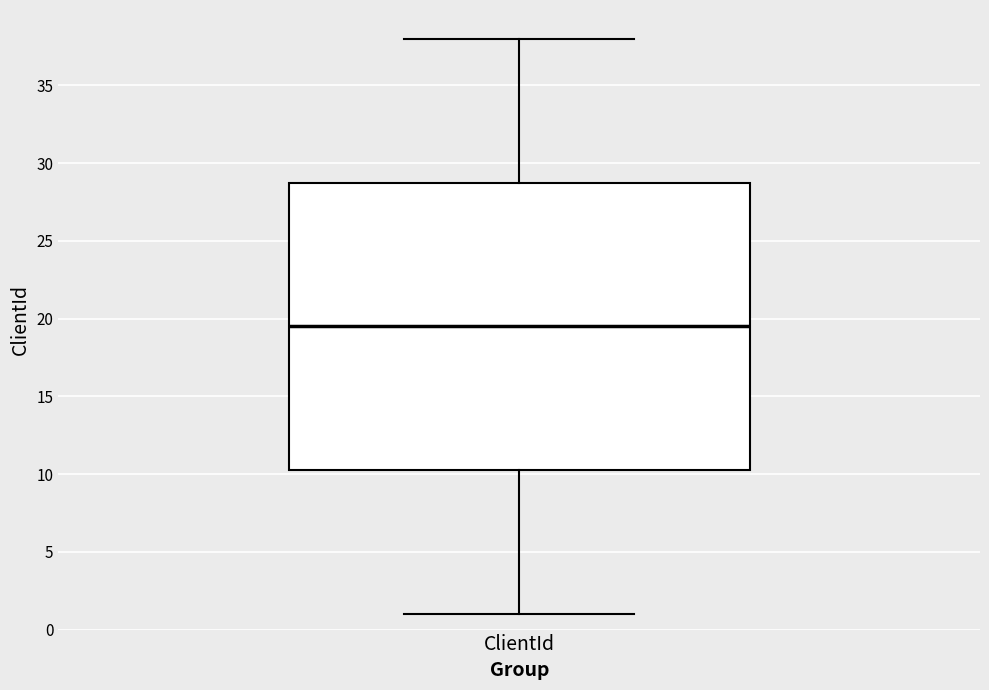

Read this box plot against the y-axis: the position of the median line, the range covered by the box, and the ends of both whiskers. The values are not printed on the chart, so give them approximately, as read against the axis.

median 19.5, box 10.5 to 29.0, whiskers 1.0 to 38.0